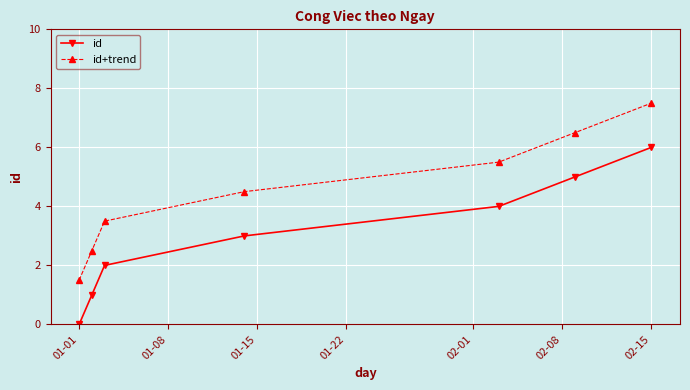

What is the greatest value displayed?

7.5